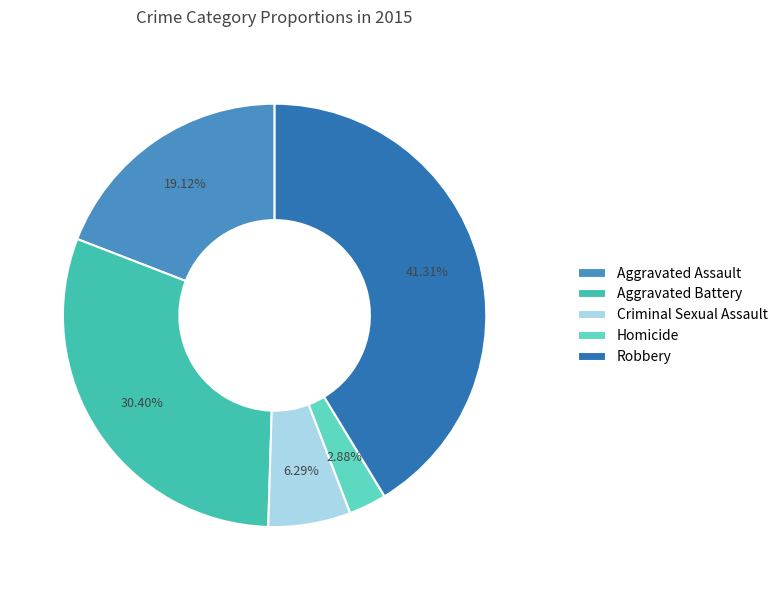

To the nearest percent, what is the average slice percentage?

20%